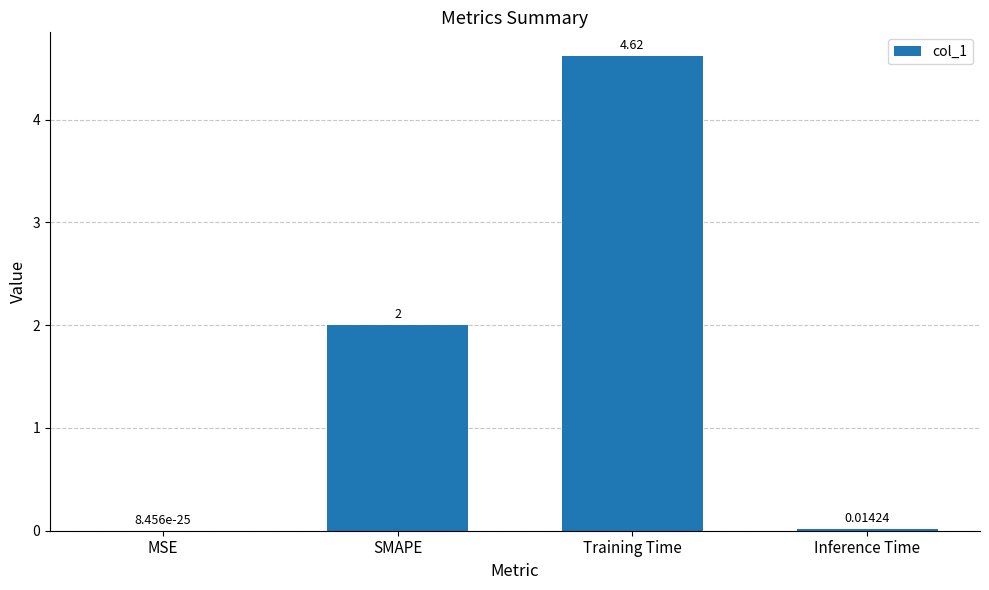

What is the change in value from SMAPE to Training Time?

+2.6